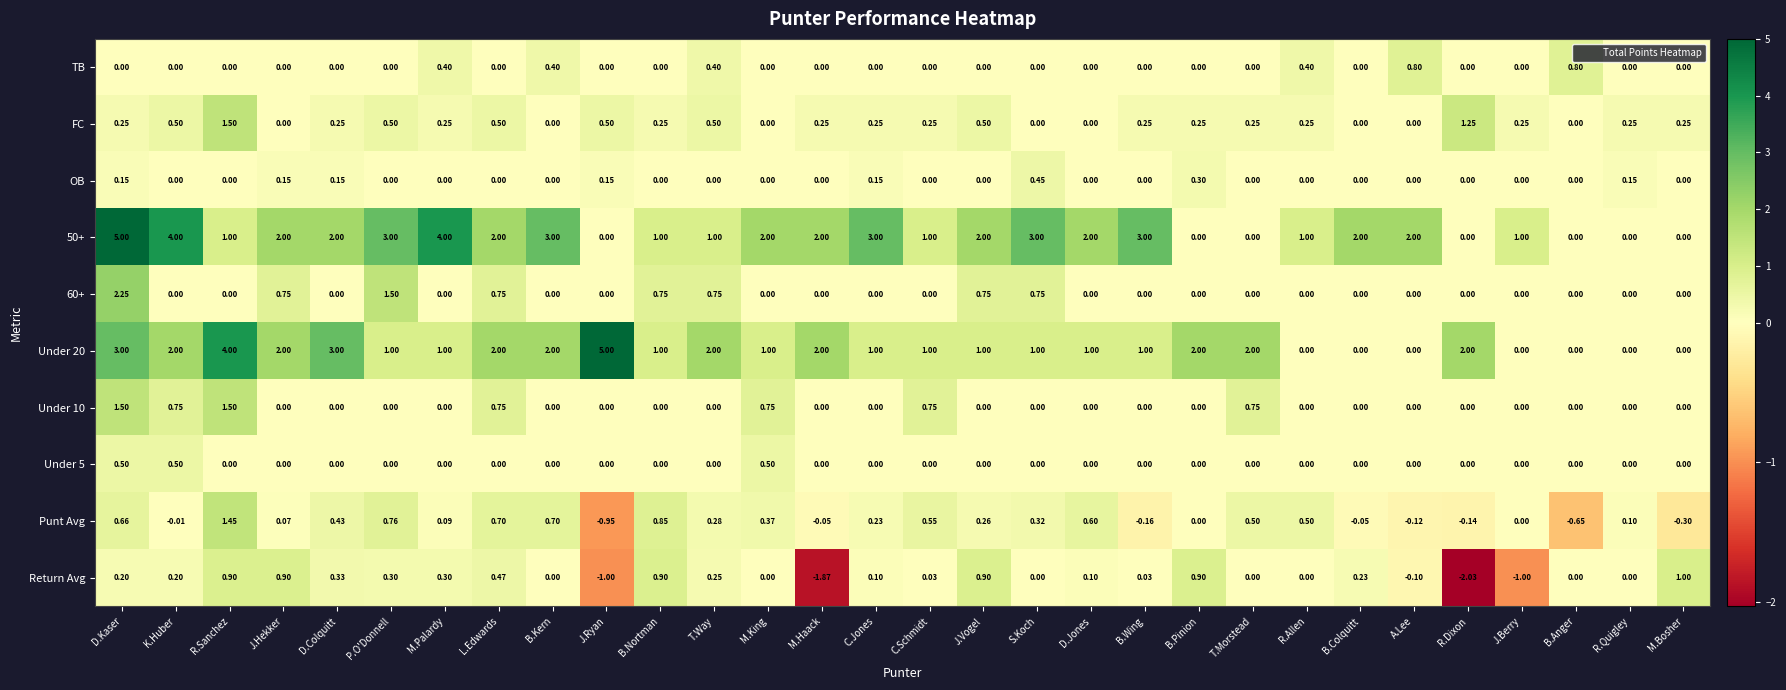

What is the maximum value shown in the chart?

5.0